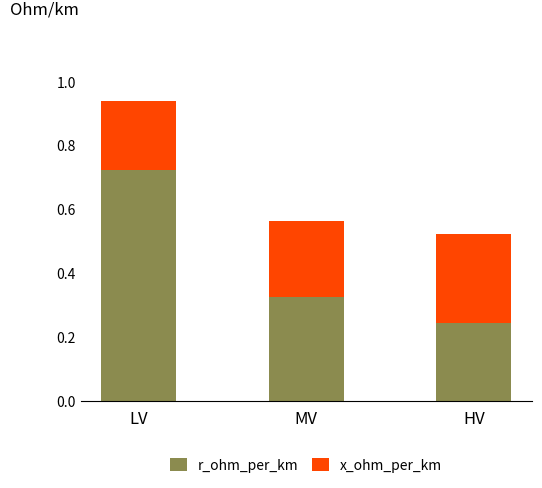

What is the sum of the r_ohm_per_km values at HV and MV?

0.6